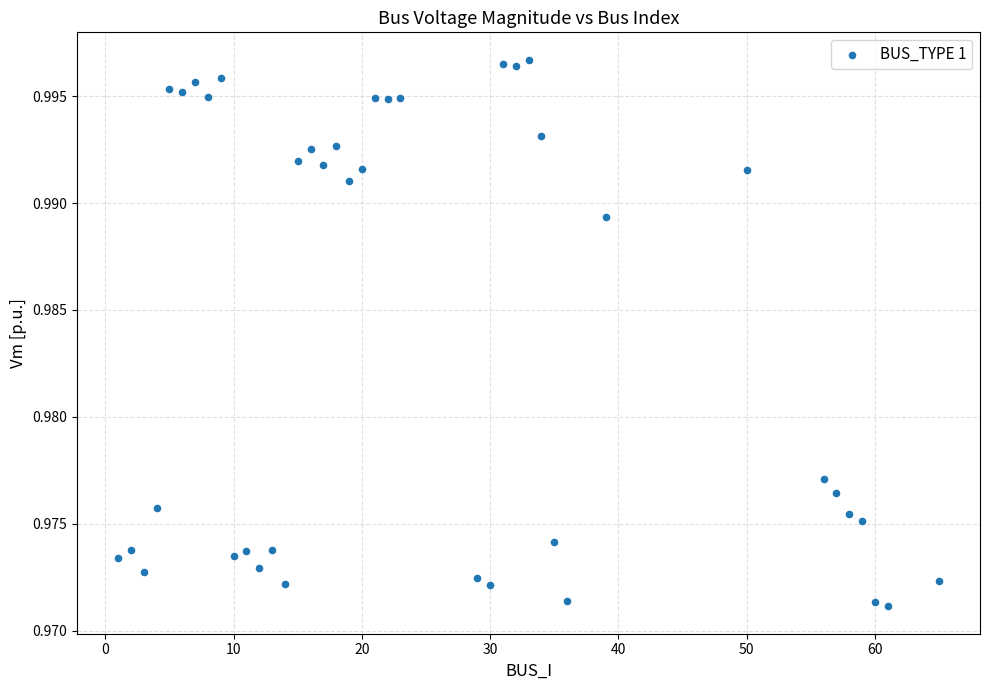

What is the range of X values (max minus min)?

64.0